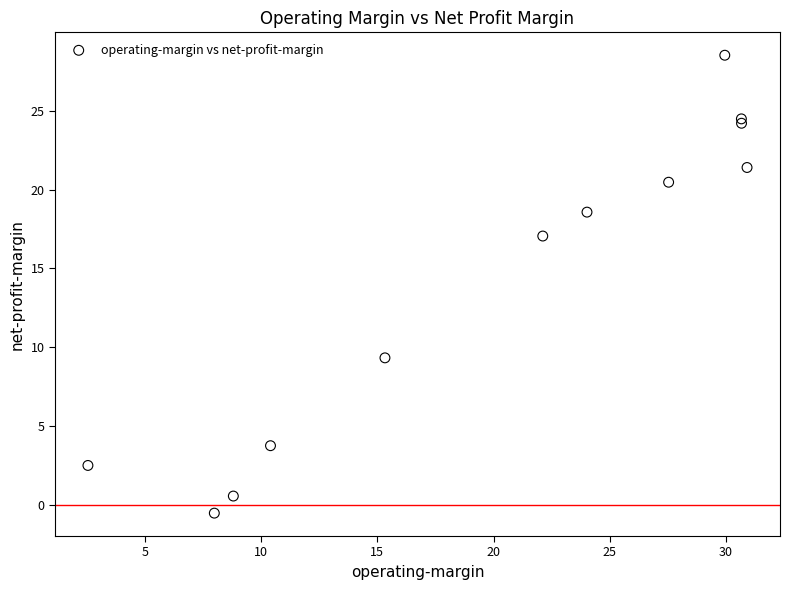

What Y value in the scatter plot is closest to 13?

9.3